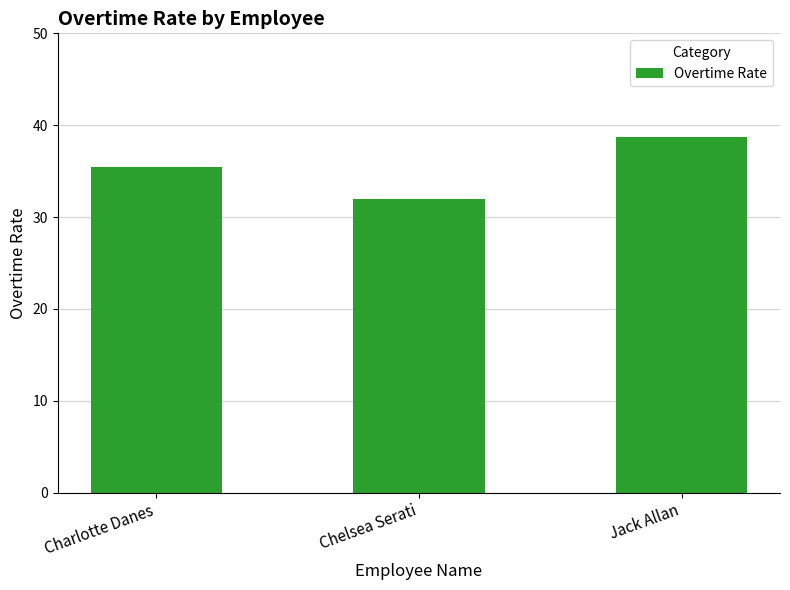

How many distinct data groups are displayed?

1